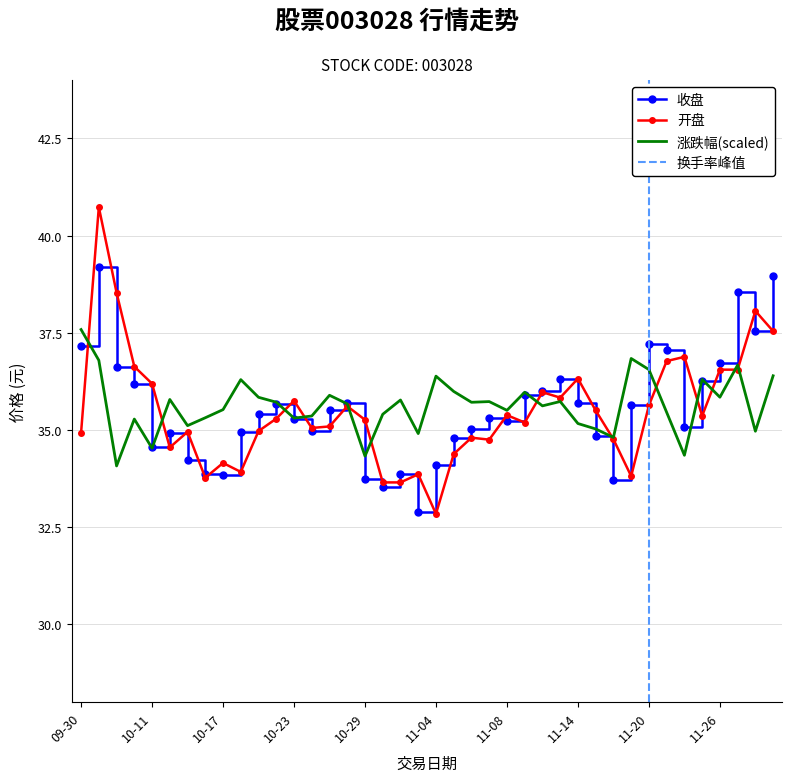

Between 2024-11-21 and 2024-11-26, which is larger?

2024-11-21